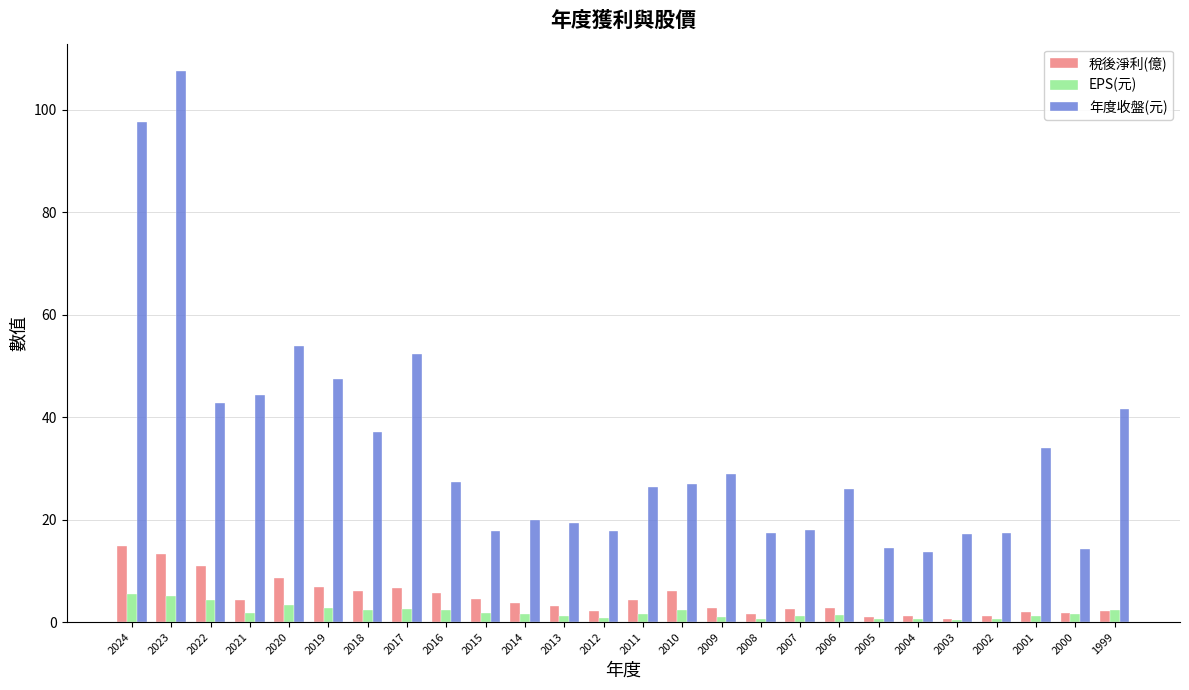

The value of 年度收盤(元) at 2024 is 65.9. True or false?

False